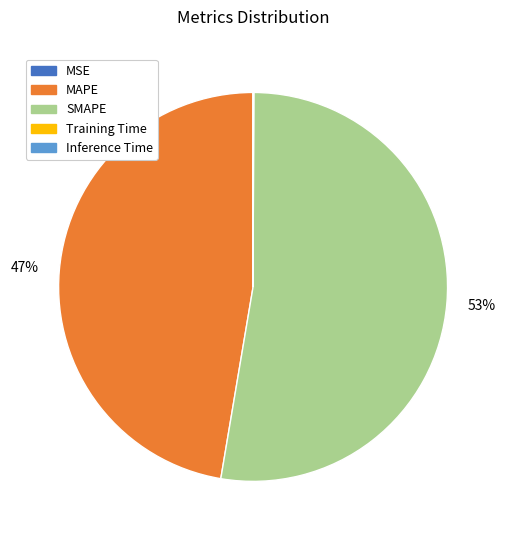

What percentage is the MAPE slice, to the nearest percent?

47%